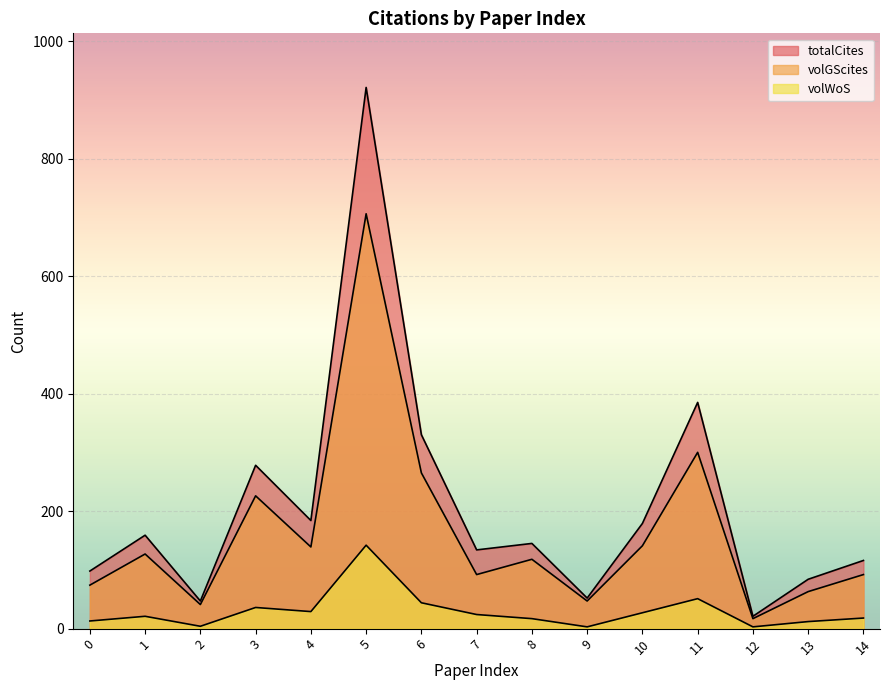

How many values in the volWoS series exceed 21?

7